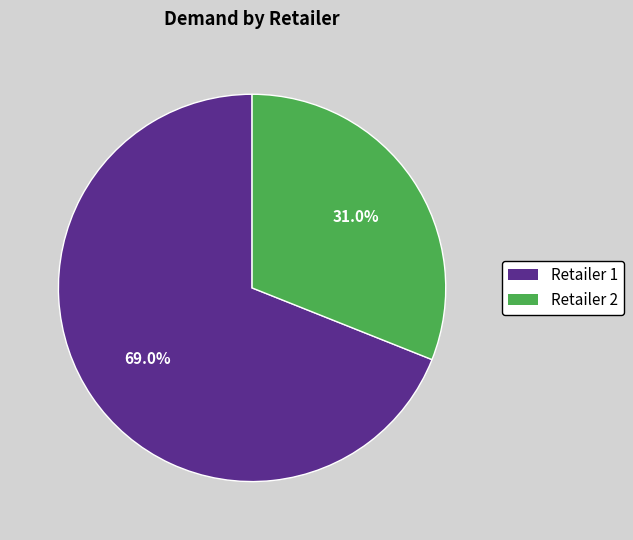

How many slices are in this pie chart?

2